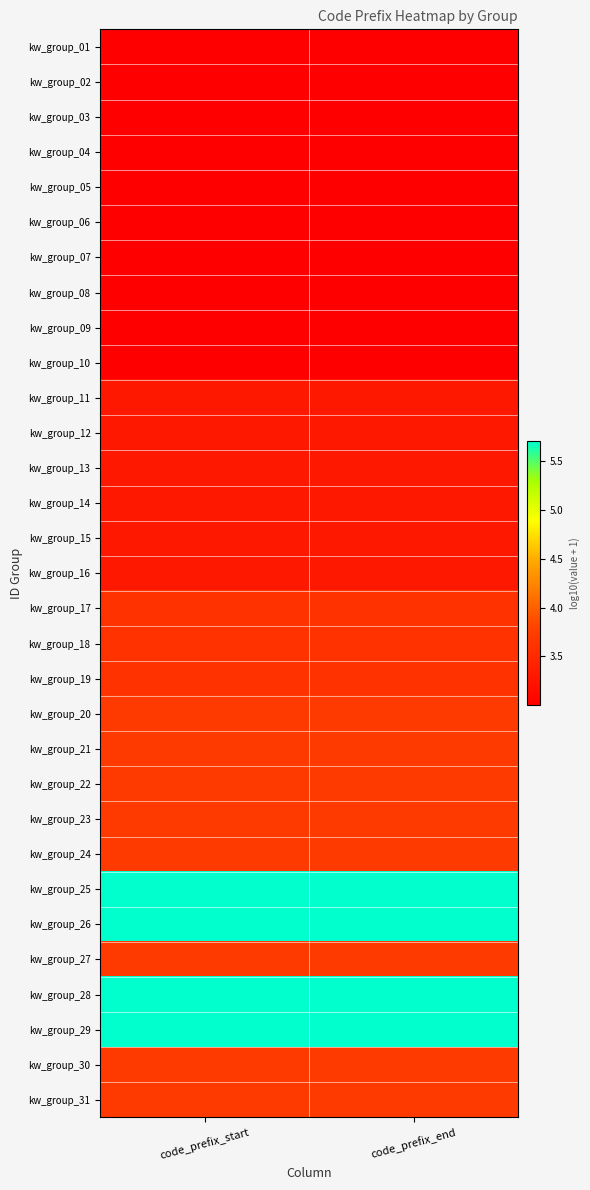

Reading left to right, transcribe all the data shown in this chart.

kw_group_01: code_prefix_start=3.0	code_prefix_end=3.0
kw_group_02: code_prefix_start=3.0	code_prefix_end=3.0
kw_group_03: code_prefix_start=3.0	code_prefix_end=3.0
kw_group_04: code_prefix_start=3.0	code_prefix_end=3.0
kw_group_05: code_prefix_start=3.0	code_prefix_end=3.0
kw_group_06: code_prefix_start=3.0	code_prefix_end=3.0
kw_group_07: code_prefix_start=3.0	code_prefix_end=3.0
kw_group_08: code_prefix_start=3.0	code_prefix_end=3.0
kw_group_09: code_prefix_start=3.0	code_prefix_end=3.0
kw_group_10: code_prefix_start=3.0	code_prefix_end=3.0
kw_group_11: code_prefix_start=3.3	code_prefix_end=3.3
kw_group_12: code_prefix_start=3.3	code_prefix_end=3.3
kw_group_13: code_prefix_start=3.3	code_prefix_end=3.3
kw_group_14: code_prefix_start=3.3	code_prefix_end=3.3
kw_group_15: code_prefix_start=3.3	code_prefix_end=3.3
kw_group_16: code_prefix_start=3.3	code_prefix_end=3.3
kw_group_17: code_prefix_start=3.6	code_prefix_end=3.6
kw_group_18: code_prefix_start=3.6	code_prefix_end=3.6
kw_group_19: code_prefix_start=3.6	code_prefix_end=3.6
kw_group_20: code_prefix_start=3.7	code_prefix_end=3.7
kw_group_21: code_prefix_start=3.7	code_prefix_end=3.7
kw_group_22: code_prefix_start=3.7	code_prefix_end=3.7
kw_group_23: code_prefix_start=3.7	code_prefix_end=3.7
kw_group_24: code_prefix_start=3.7	code_prefix_end=3.7
kw_group_25: code_prefix_start=5.7	code_prefix_end=5.7
kw_group_26: code_prefix_start=5.7	code_prefix_end=5.7
kw_group_27: code_prefix_start=3.7	code_prefix_end=3.7
kw_group_28: code_prefix_start=5.7	code_prefix_end=5.7
kw_group_29: code_prefix_start=5.7	code_prefix_end=5.7
kw_group_30: code_prefix_start=3.7	code_prefix_end=3.7
kw_group_31: code_prefix_start=3.7	code_prefix_end=3.7